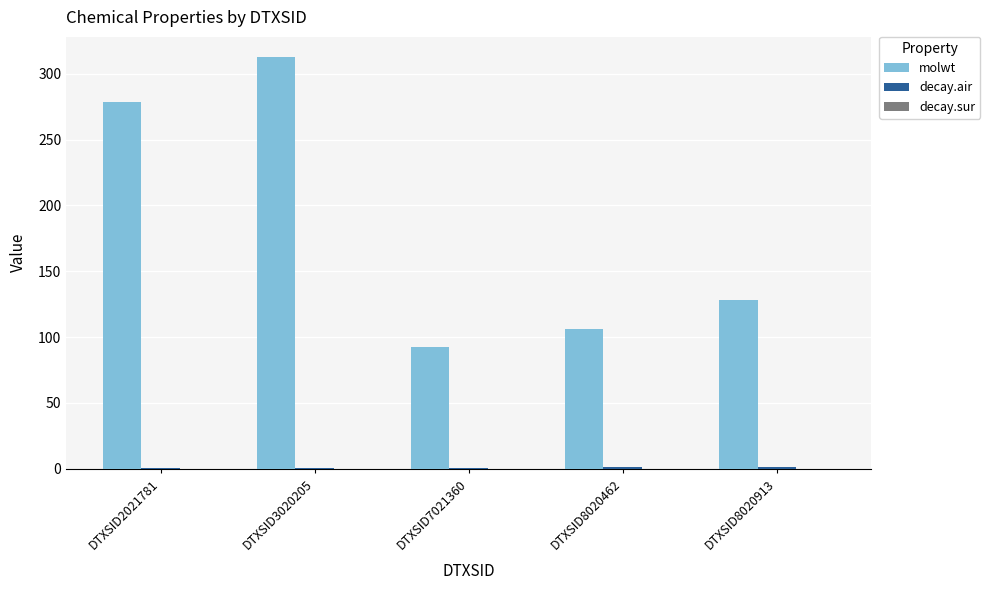

What value does the molwt series have at DTXSID3020205?

312.4